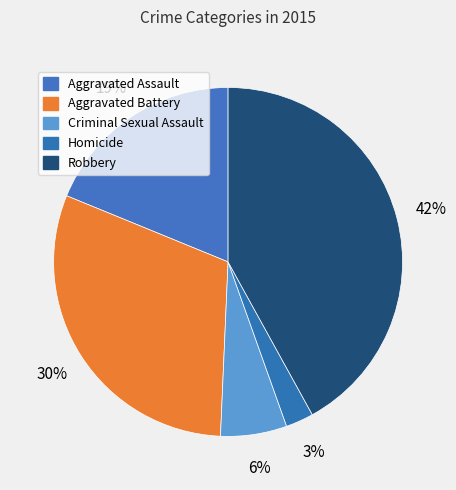

Is the sum of Homicide and Aggravated Assault greater than half?

No